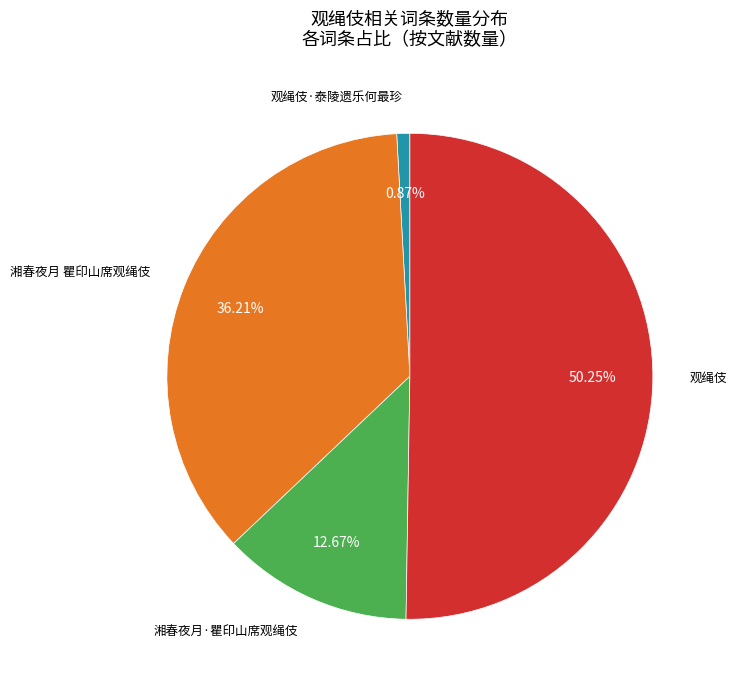

How many slices are in this pie chart?

4